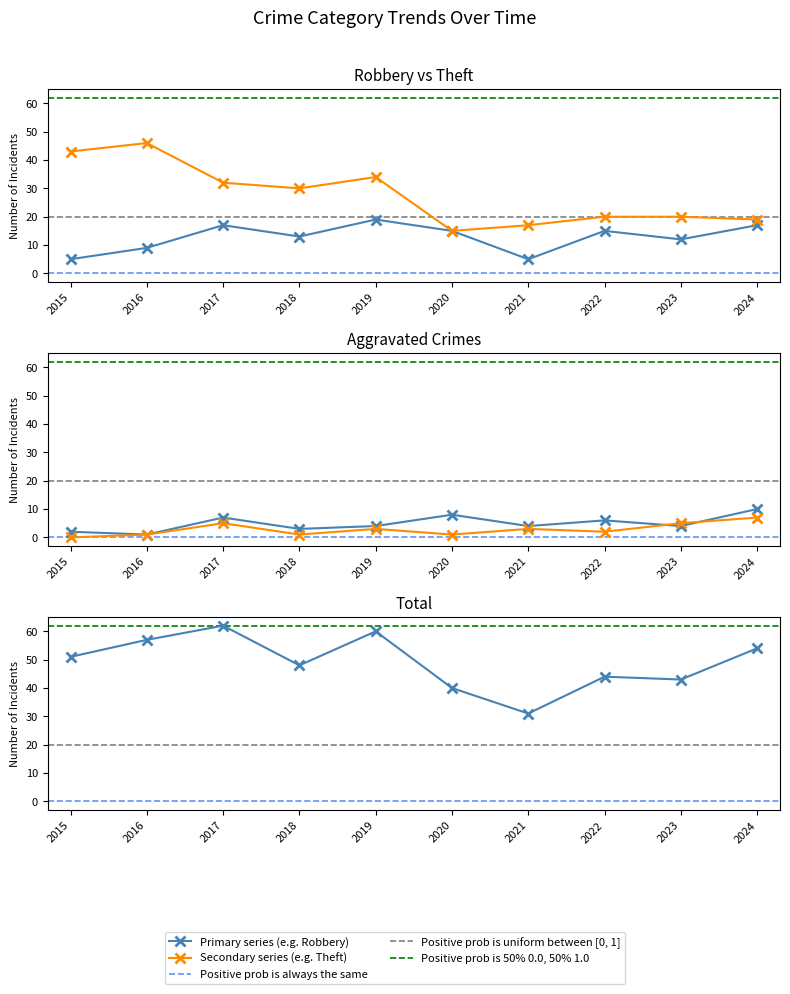

Is the value of Aggravated Battery at 2022 greater than the value of Total at 2017?

No